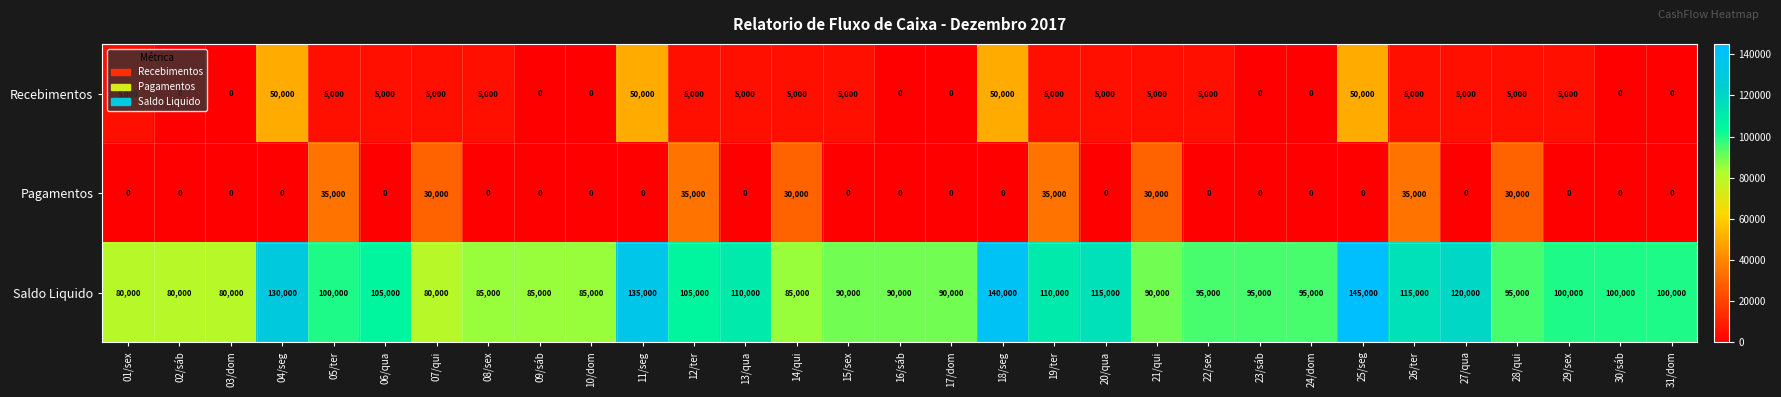

List the series in order of their peak value, highest first.

Saldo Liquido, Recebimentos, Pagamentos